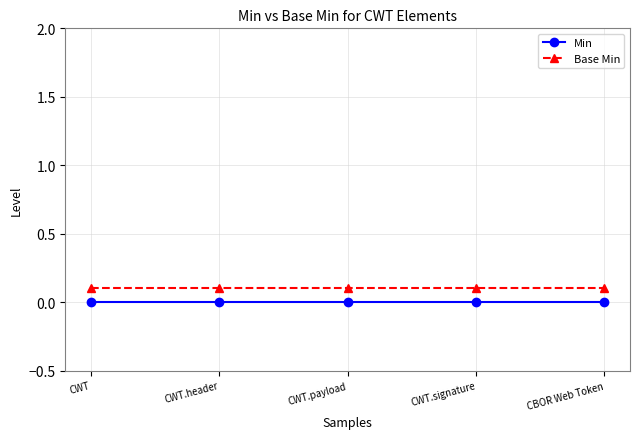

What is the label of the 3rd point from the right?

CWT.payload